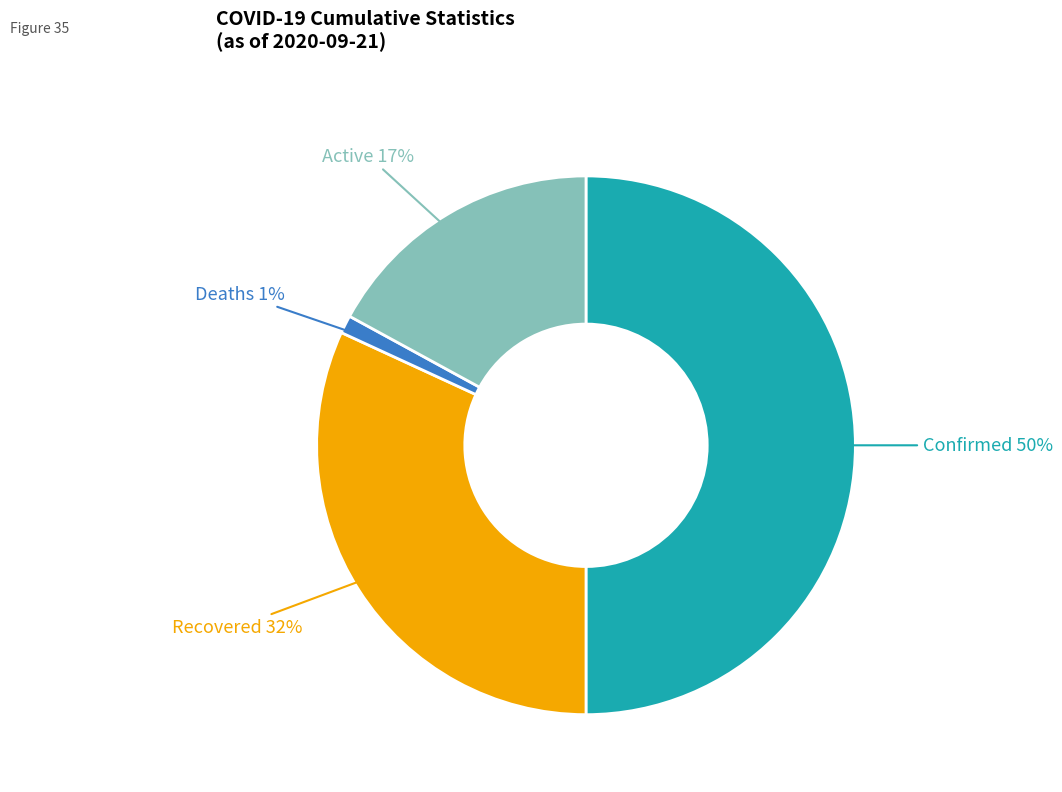

To the nearest percent, what is the average slice percentage?

25%